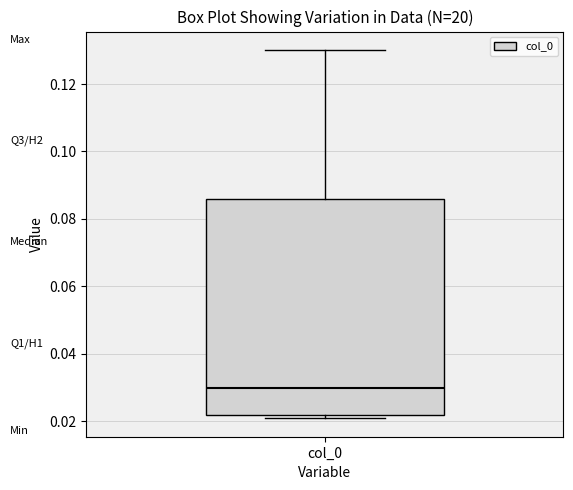

Where does the median line of the box for col_0 sit on the y-axis? The values are not printed on the chart, so give them approximately, as read against the axis.

0.030